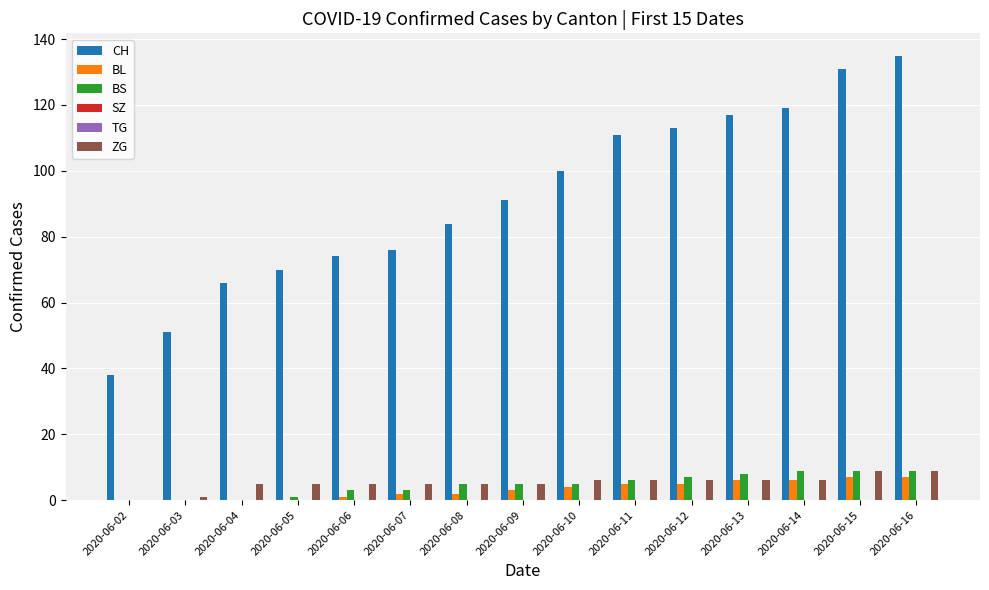

Reading left to right, transcribe all the data shown in this chart.

CH: 2020-06-02=38	2020-06-03=51	2020-06-04=66	2020-06-05=70	2020-06-06=74	2020-06-07=76	2020-06-08=84	2020-06-09=91	2020-06-10=100	2020-06-11=111	2020-06-12=113	2020-06-13=117	2020-06-14=119	2020-06-15=131	2020-06-16=135
BL: 2020-06-02=0	2020-06-03=0	2020-06-04=0	2020-06-05=0	2020-06-06=1	2020-06-07=2	2020-06-08=2	2020-06-09=3	2020-06-10=4	2020-06-11=5	2020-06-12=5	2020-06-13=6	2020-06-14=6	2020-06-15=7	2020-06-16=7
BS: 2020-06-02=0	2020-06-03=0	2020-06-04=0	2020-06-05=1	2020-06-06=3	2020-06-07=3	2020-06-08=5	2020-06-09=5	2020-06-10=5	2020-06-11=6	2020-06-12=7	2020-06-13=8	2020-06-14=9	2020-06-15=9	2020-06-16=9
SZ: 2020-06-02=0	2020-06-03=0	2020-06-04=0	2020-06-05=0	2020-06-06=0	2020-06-07=0	2020-06-08=0	2020-06-09=0	2020-06-10=0	2020-06-11=0	2020-06-12=0	2020-06-13=0	2020-06-14=0	2020-06-15=0	2020-06-16=0
TG: 2020-06-02=0	2020-06-03=0	2020-06-04=0	2020-06-05=0	2020-06-06=0	2020-06-07=0	2020-06-08=0	2020-06-09=0	2020-06-10=0	2020-06-11=0	2020-06-12=0	2020-06-13=0	2020-06-14=0	2020-06-15=0	2020-06-16=0
ZG: 2020-06-02=0	2020-06-03=1	2020-06-04=5	2020-06-05=5	2020-06-06=5	2020-06-07=5	2020-06-08=5	2020-06-09=5	2020-06-10=6	2020-06-11=6	2020-06-12=6	2020-06-13=6	2020-06-14=6	2020-06-15=9	2020-06-16=9